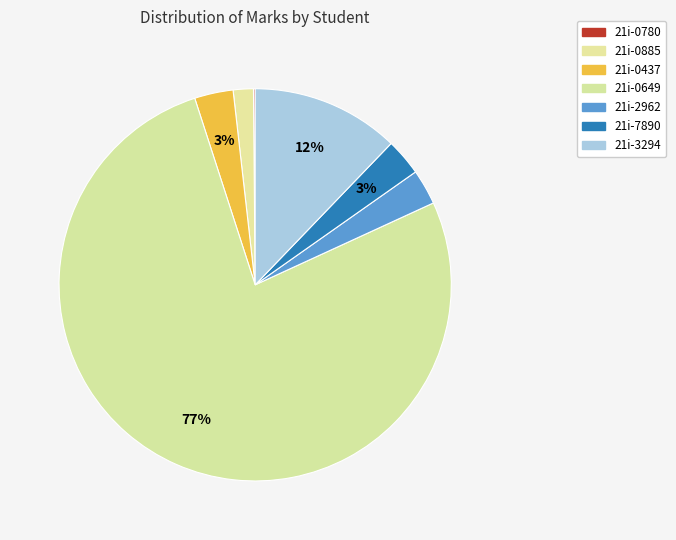

What is the change in value from 21i-0885 to 21i-7890?

+10